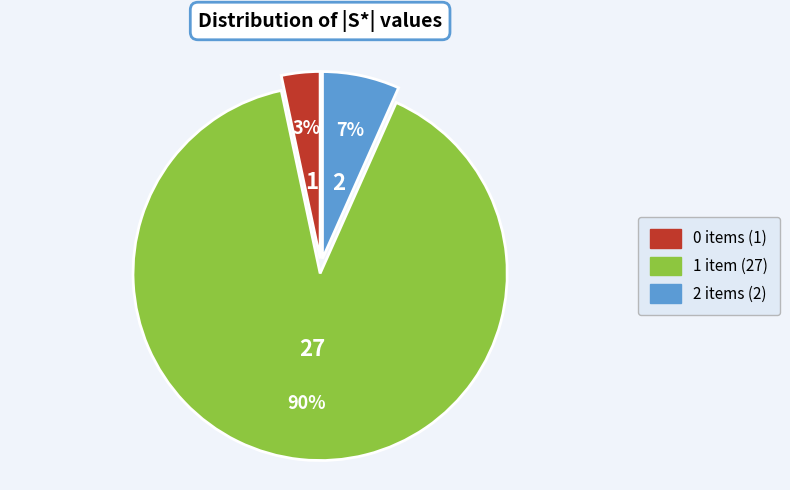

To the nearest percent, what is the average slice percentage?

33%